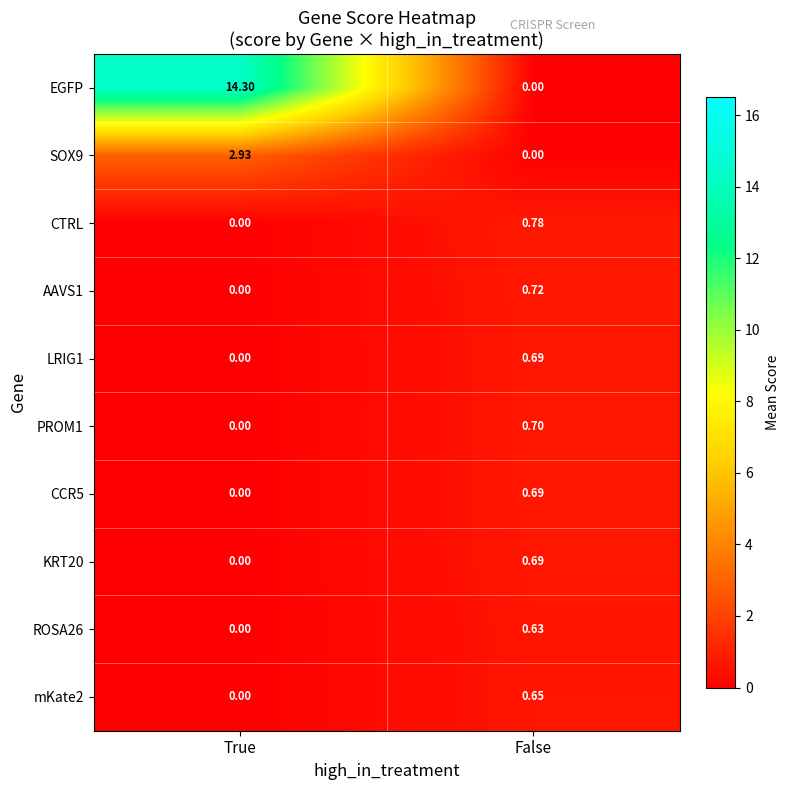

Where is CTRL nearest to the value 0?

True